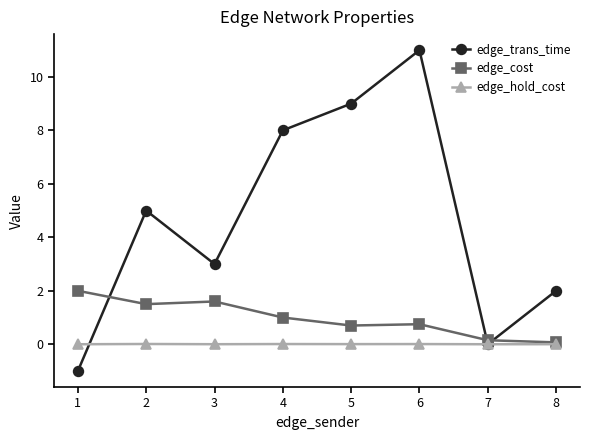

Where does the edge_cost series first go above 1?

1